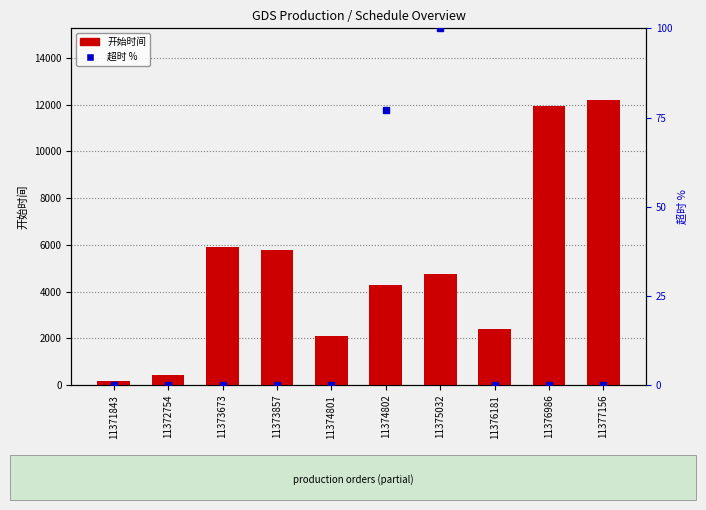

Reading right to left, list all the values displayed in this chart.

开始时间: 11377156=12210.0	11376986=11920.0	11376181=2380.0	11375032=4770.0	11374802=4290.0	11374801=2090.0	11373857=5790.0	11373673=5910.0	11372754=440.0	11371843=150.0
超时 %: 11377156=0.0	11376986=0.0	11376181=0.0	11375032=100.0	11374802=77.1	11374801=0.0	11373857=0.0	11373673=0.0	11372754=0.0	11371843=0.0